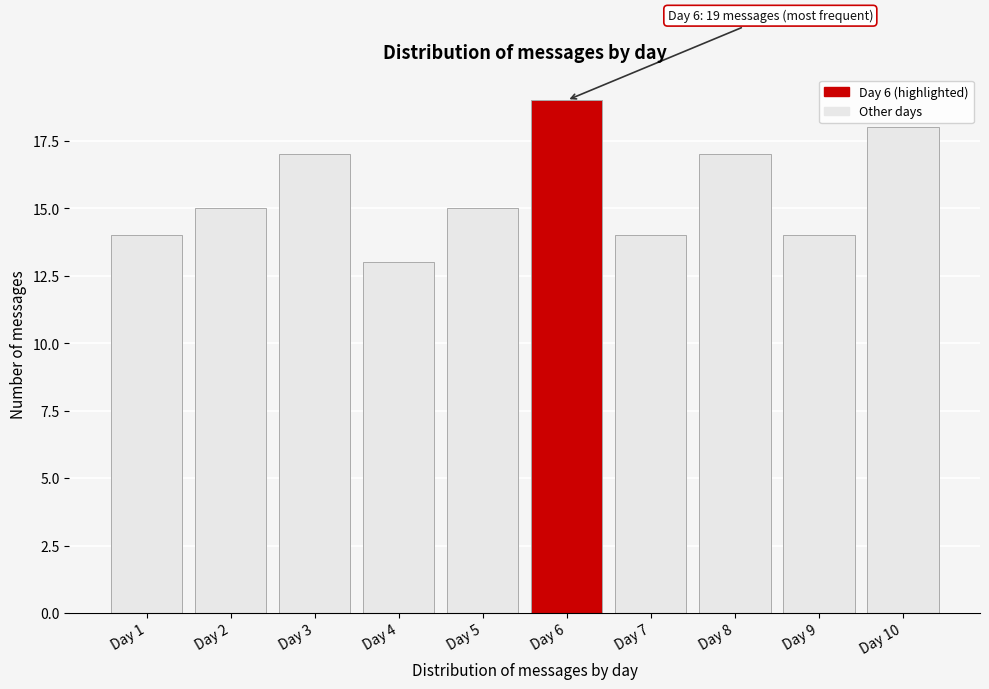

Reading left to right, list all the values displayed in this chart.

Day 1=14	Day 2=15	Day 3=17	Day 4=13	Day 5=15	Day 6=19	Day 7=14	Day 8=17	Day 9=14	Day 10=18